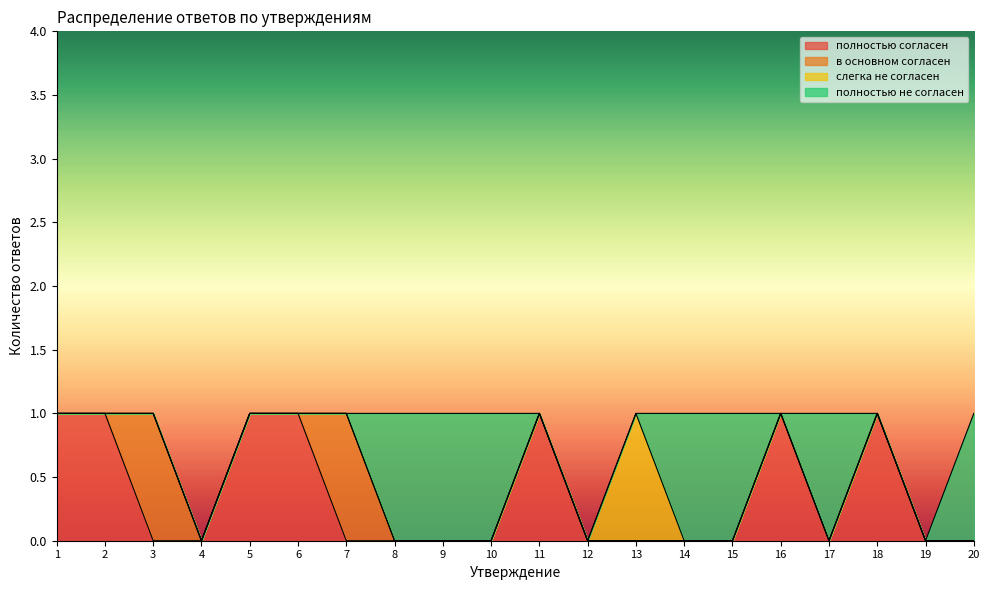

What is the maximum value for полностью не согласен?

1